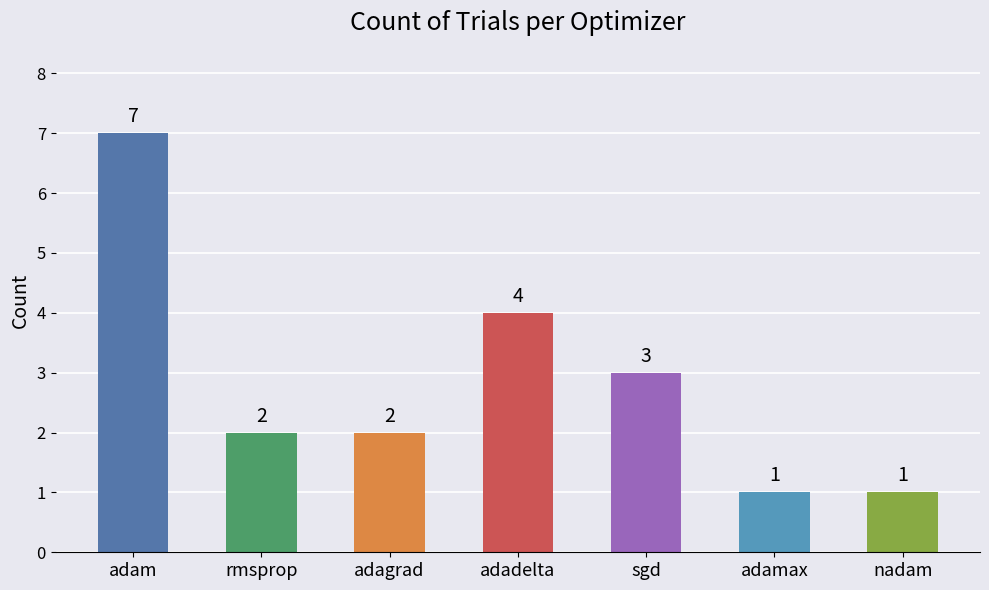

Between adagrad and adam, which is larger?

adam